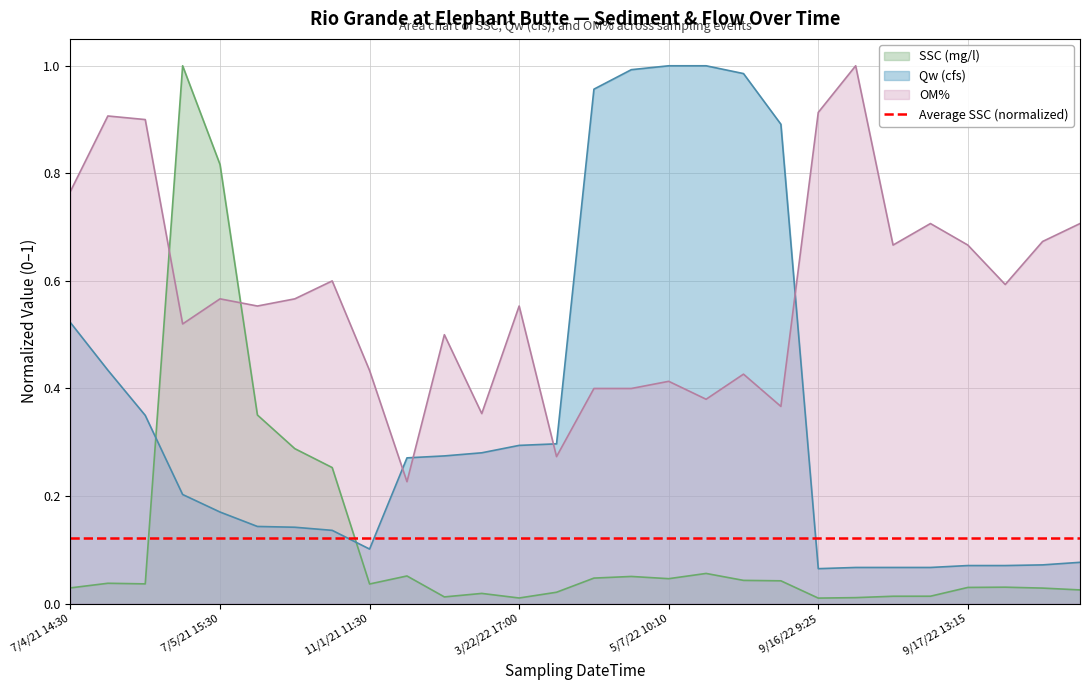

Between 7/6/21 12:30 and 3/20/22 13:00, which series saw the biggest shift?

SSC (mg/l)